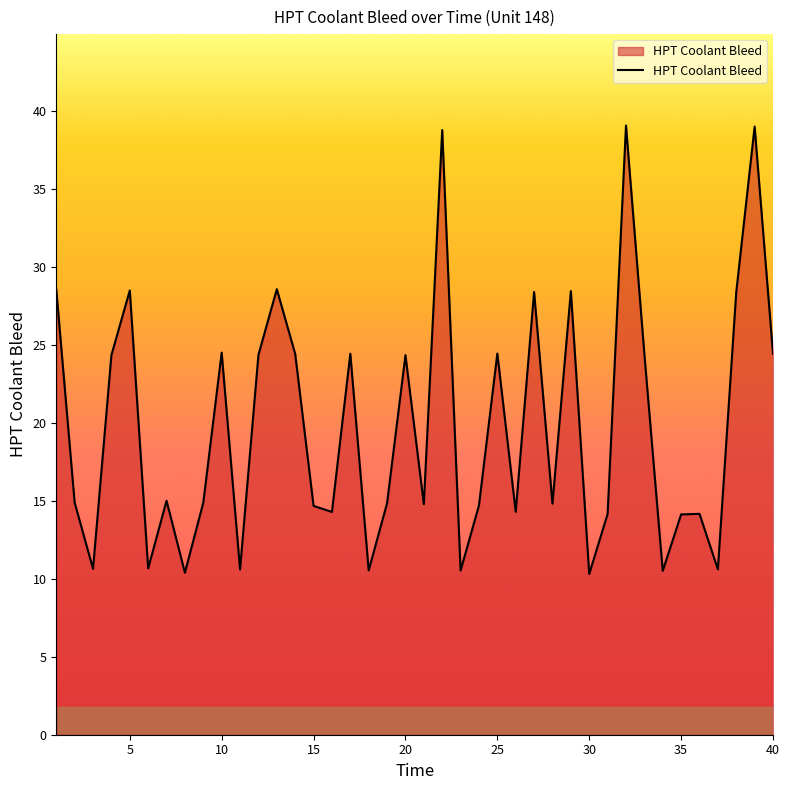

What is the maximum value shown in the chart?

39.1